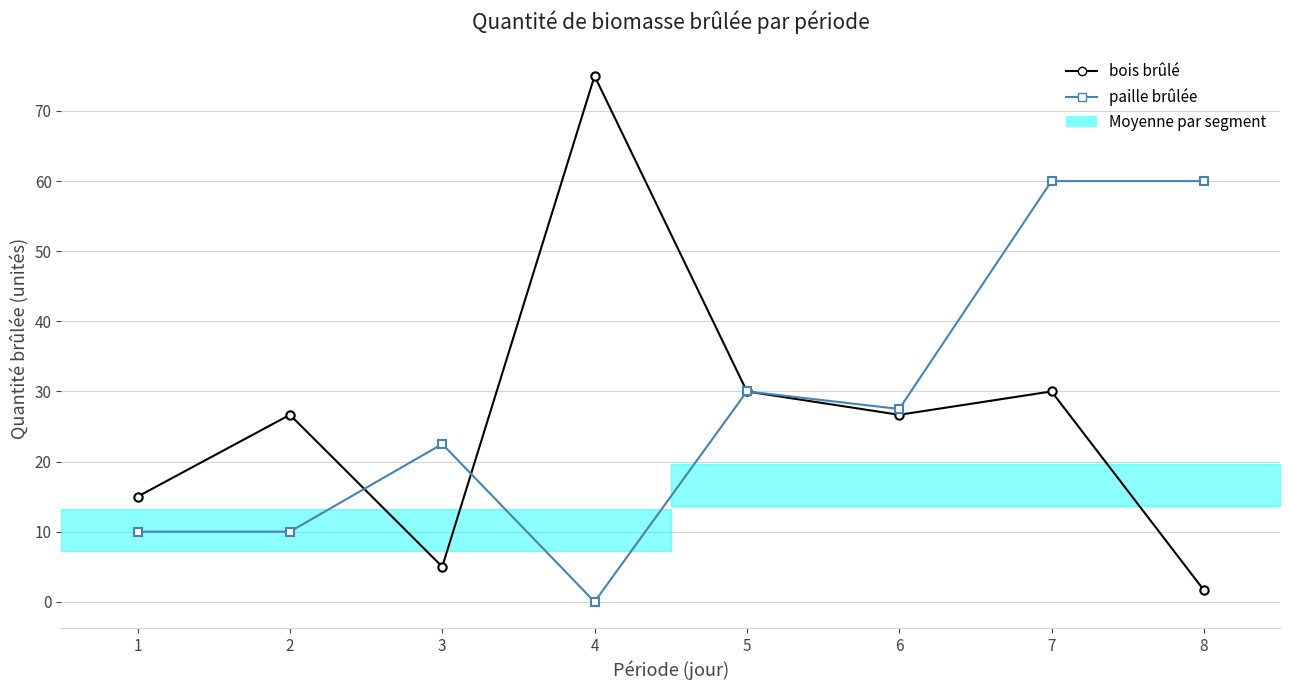

Which series has the widest spread of values?

bois brûlé